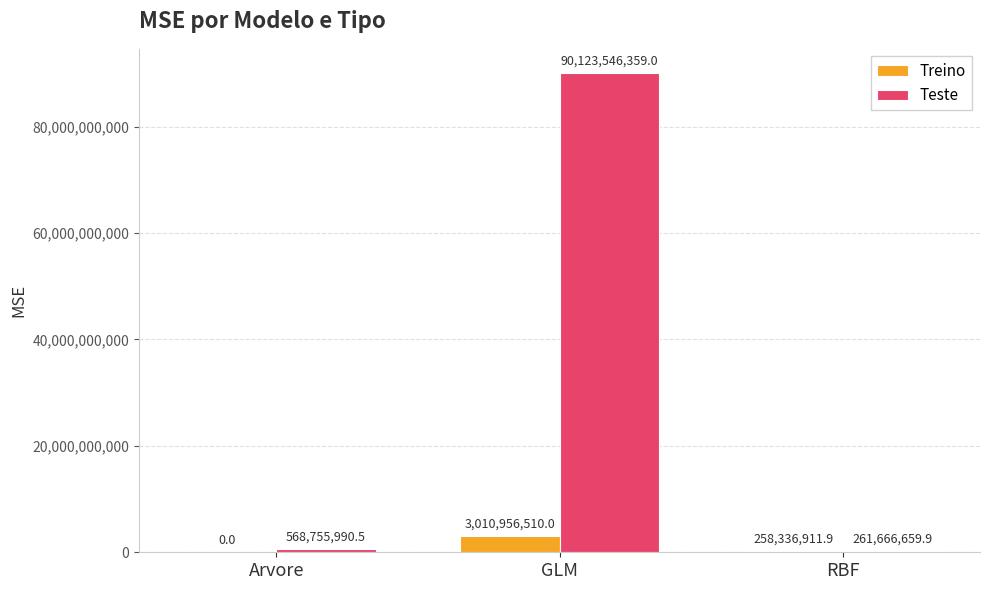

What is the sum of the Teste values at GLM and Arvore?

90692302349.5